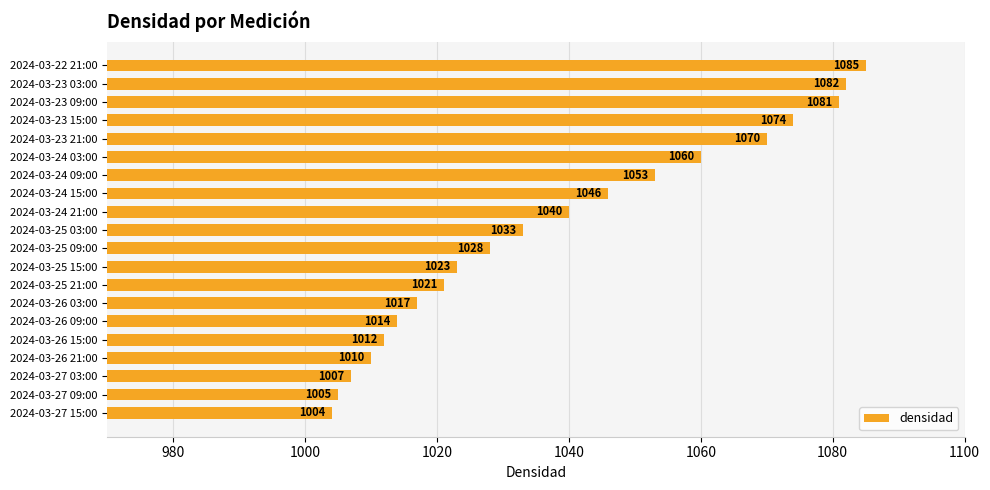

How many bars are there in total?

20